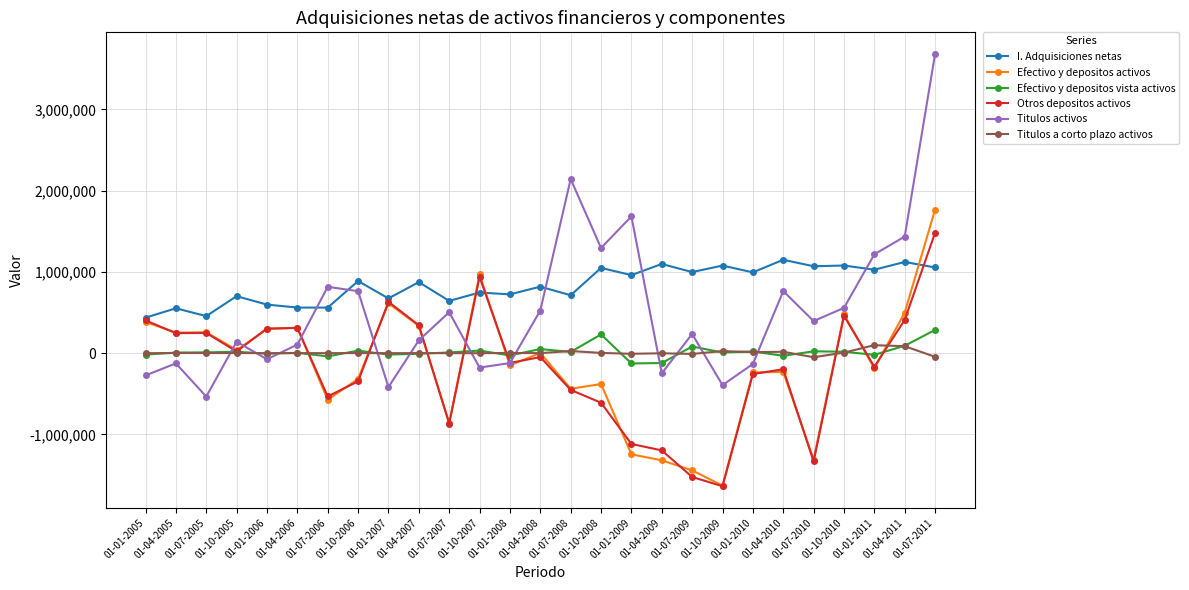

At how many categories does at least one series exceed 2190116?

1